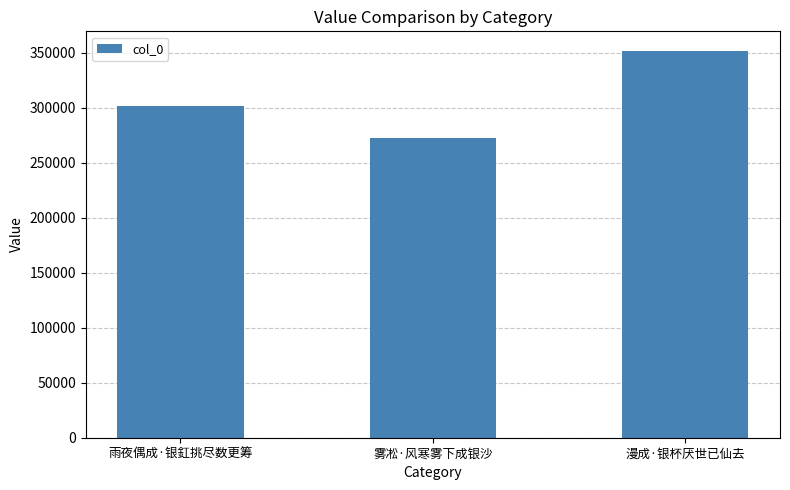

How many values are between 272808 and 351713?

3